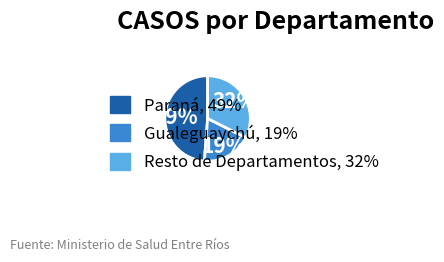

To the nearest percent, what is the difference between the largest and smallest slice percentages?

30%